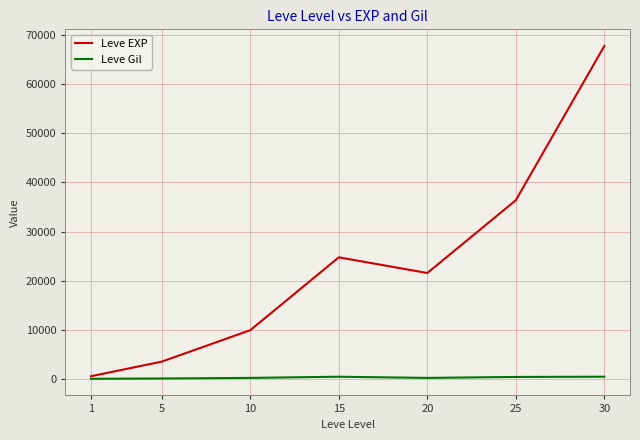

Which series has the largest range (max minus min)?

Leve EXP